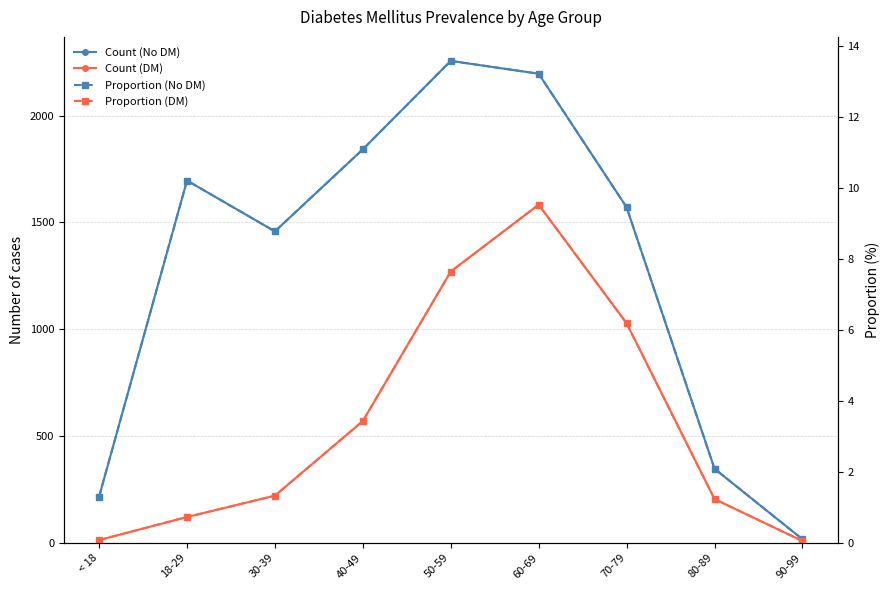

True or false: Proportion (No DM) and Proportion (DM) intersect in this chart.

False